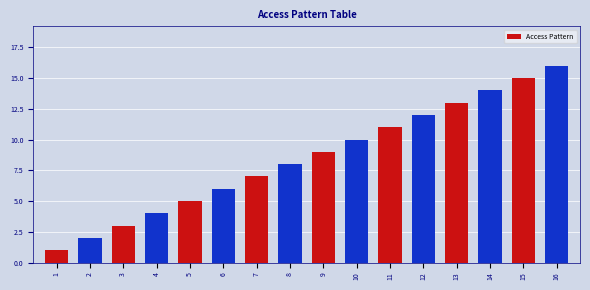

How many bars are there in total?

16